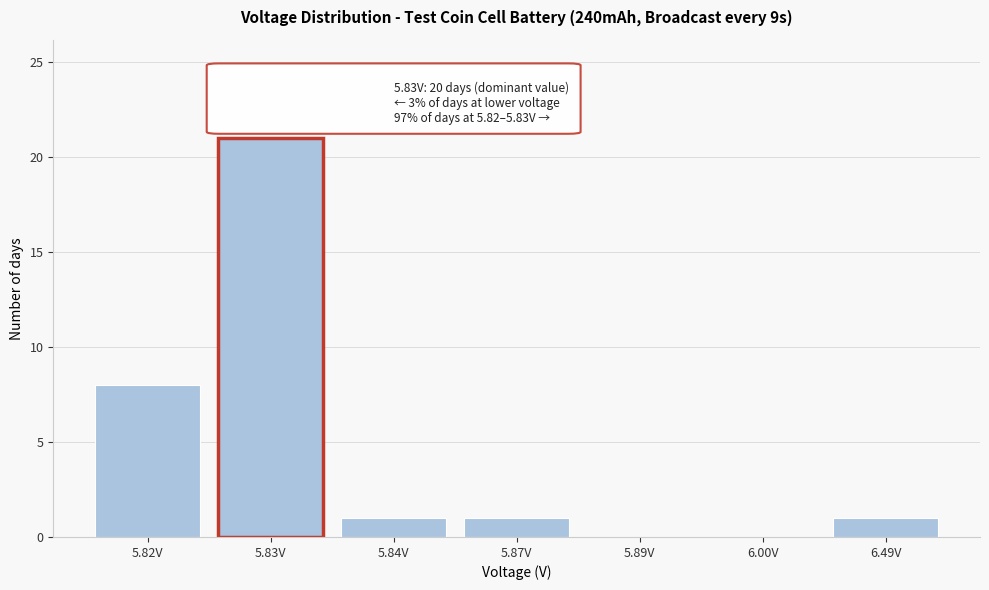

Reading right to left, list all the values displayed in this chart.

6.49V=1	6.00V=0	5.89V=0	5.87V=1	5.84V=1	5.83V=21	5.82V=8